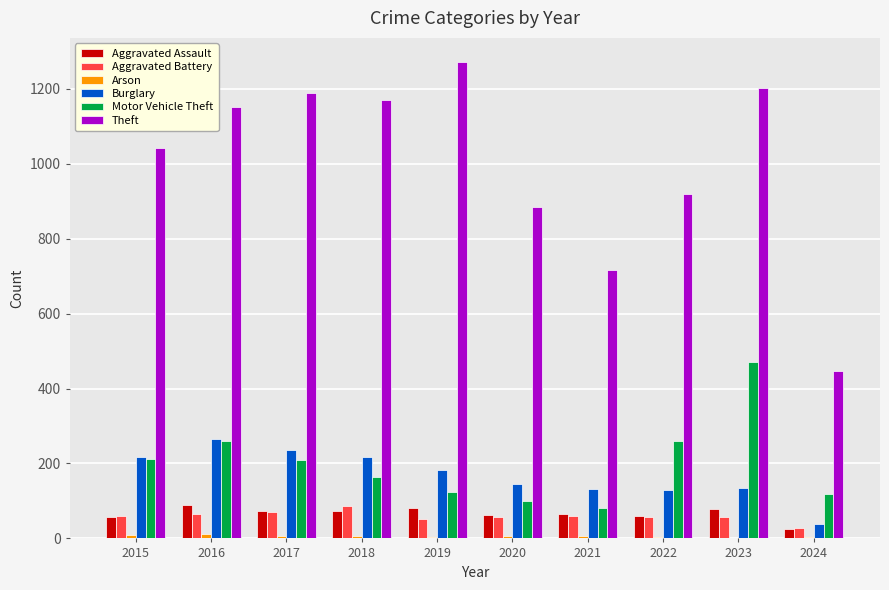

Between 2019 and 2020, which series saw the biggest shift?

Theft